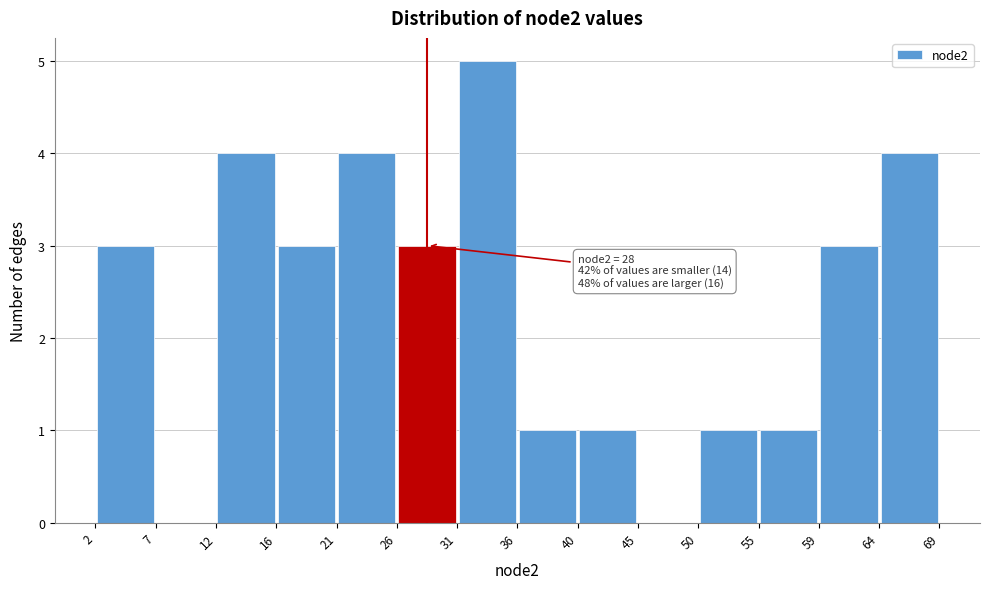

Over which range of the x-axis is the bar tallest?

31 to 36